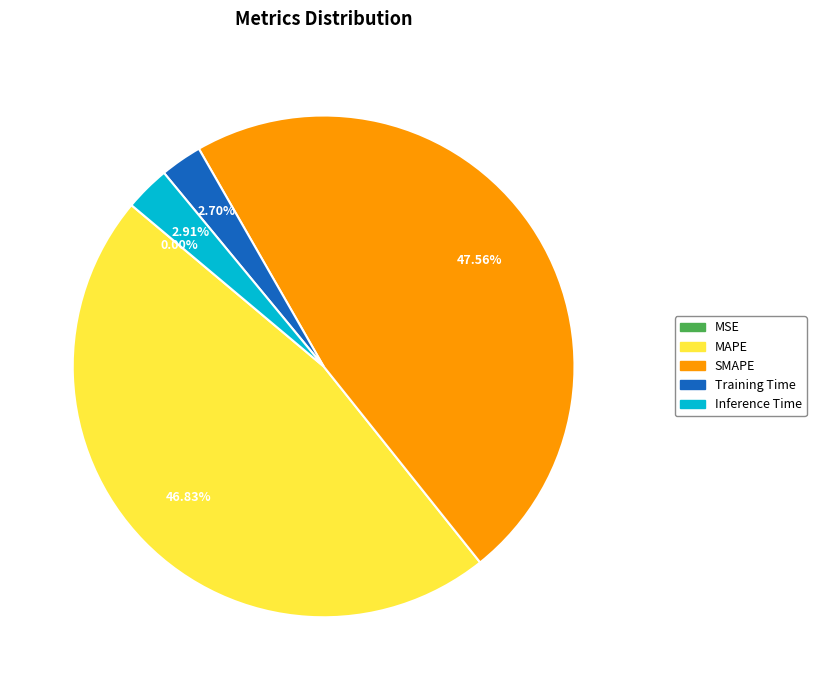

Which slice is the largest?

SMAPE